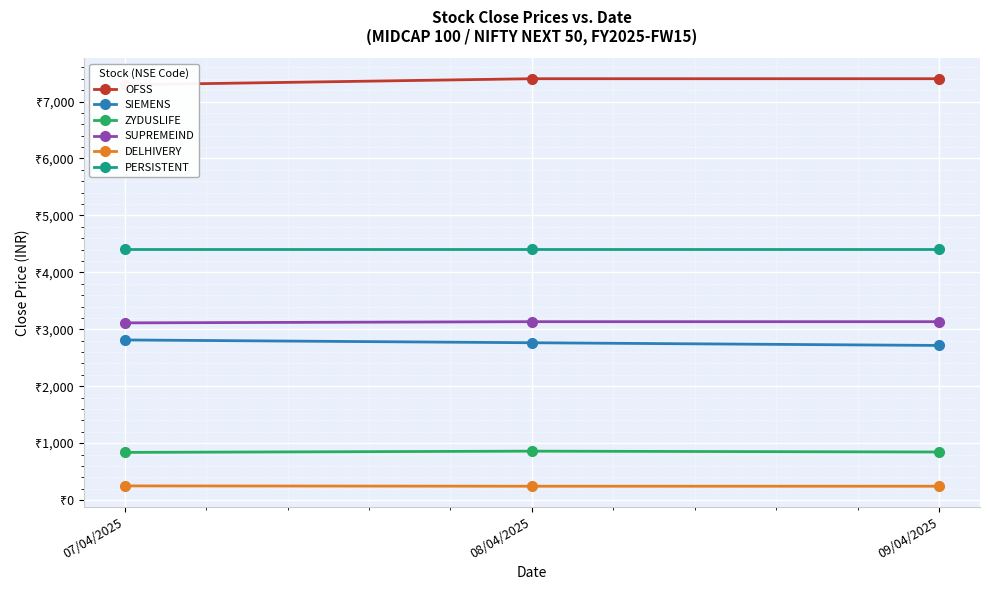

Is this an area chart (filled region under the line)?

No